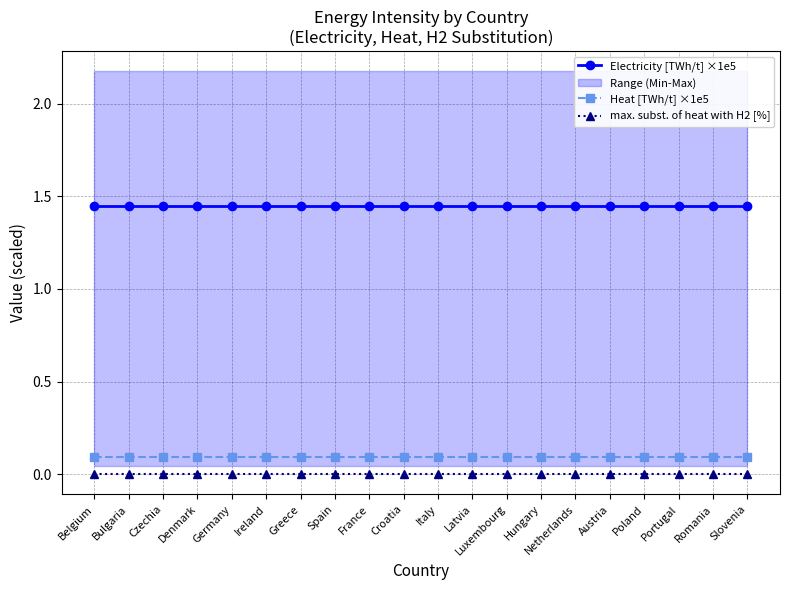

Which category has the highest value in the Heat [TWh/t] ×1e5 series?

Belgium